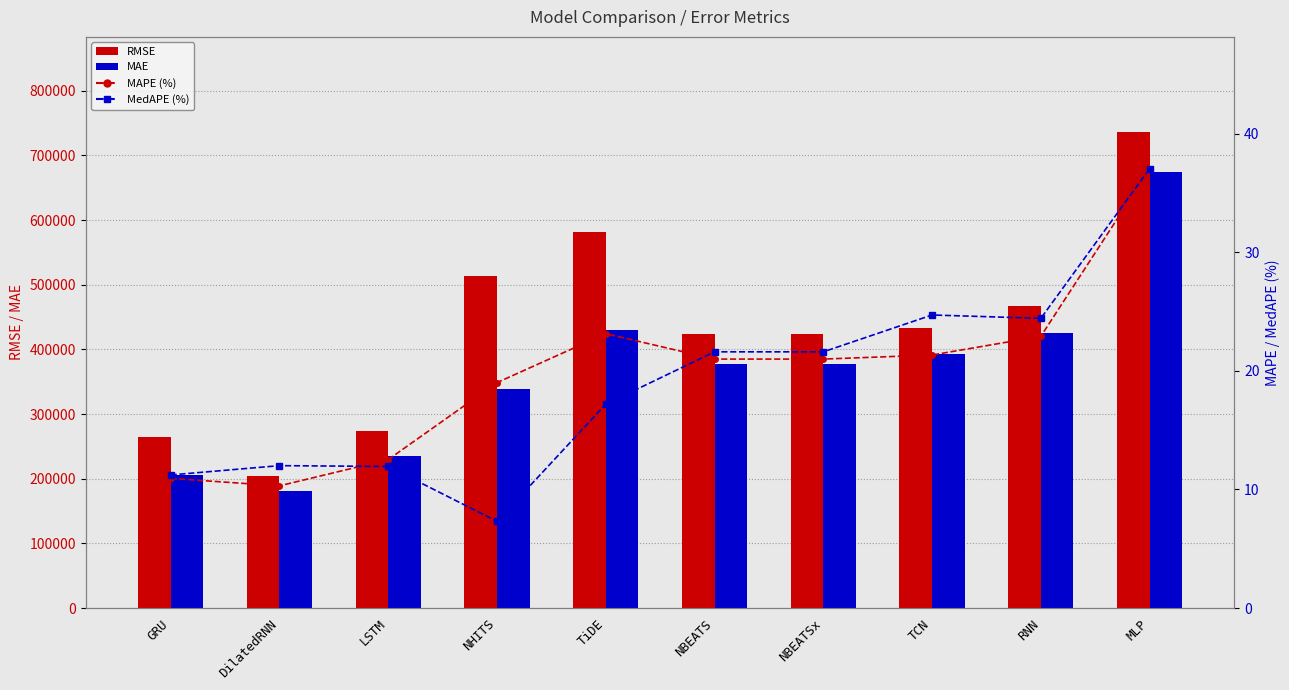

What position from the left is RNN?

9